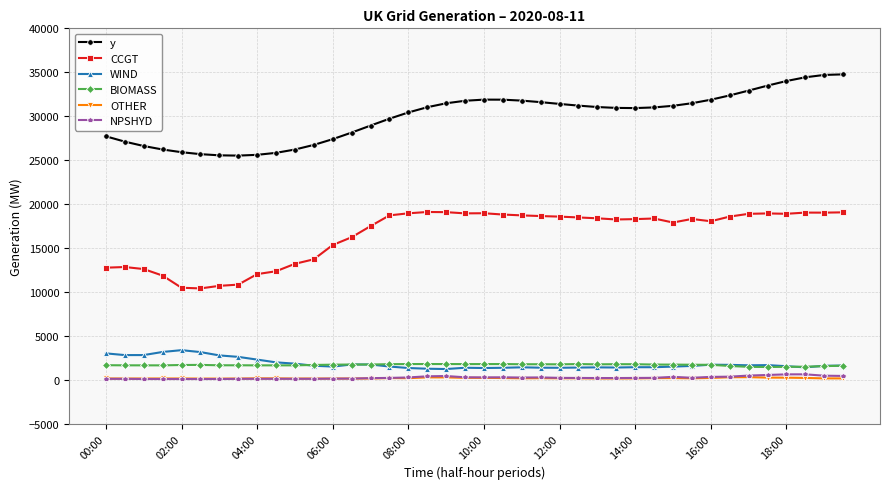

How many categories are shown in the chart?

40